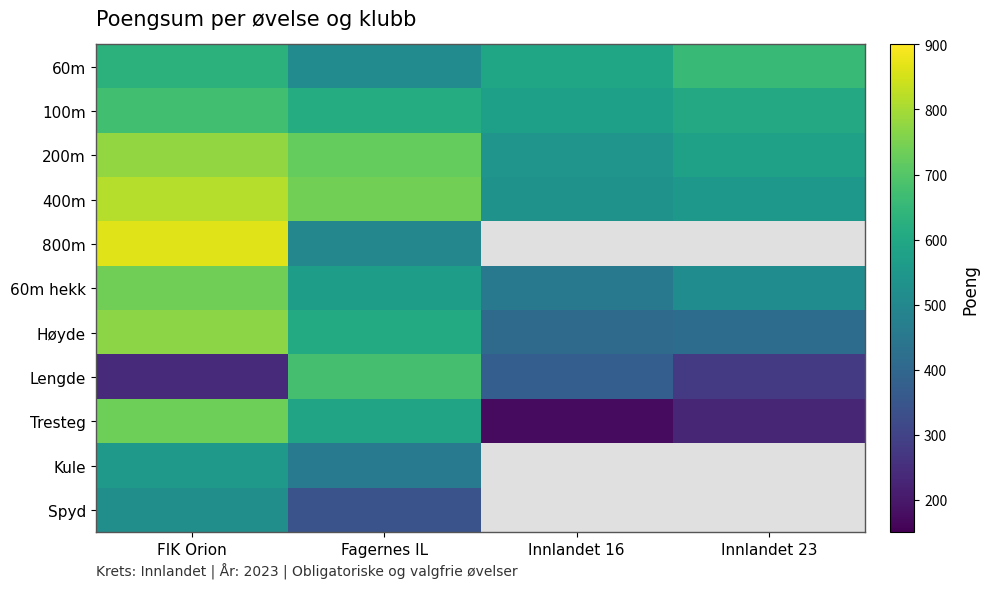

The value of 200m at Innlandet 16 is 777.8. True or false?

False